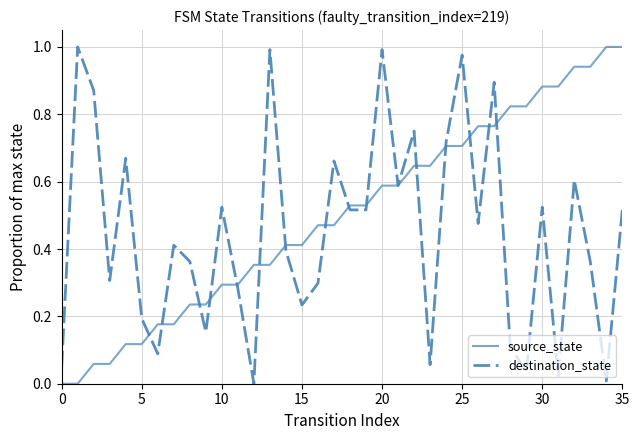

Rank the series by their average value, from lowest to highest.

destination_state, source_state